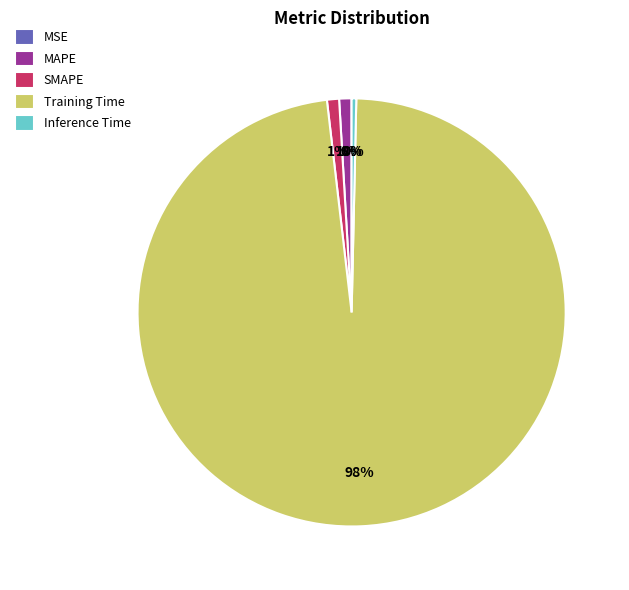

Which category has the biggest portion of the pie?

Training Time